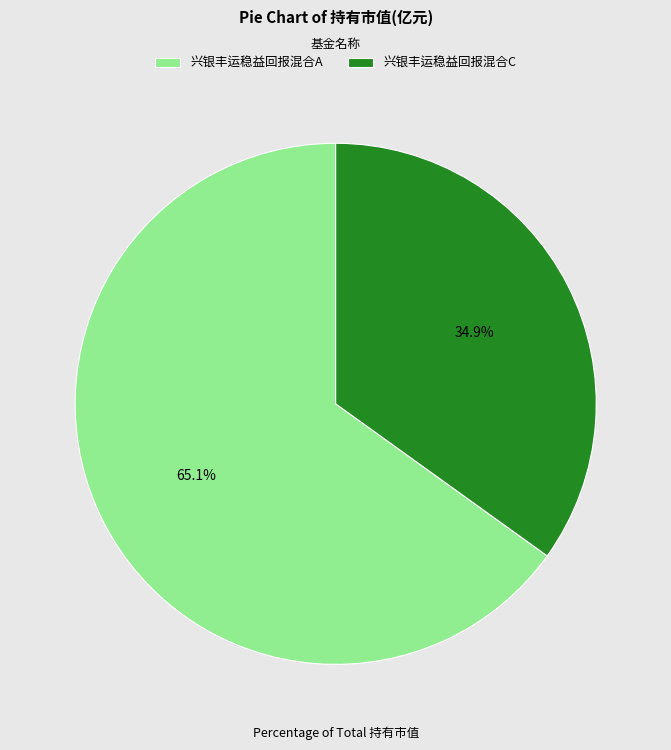

How many slices are in this pie chart?

2